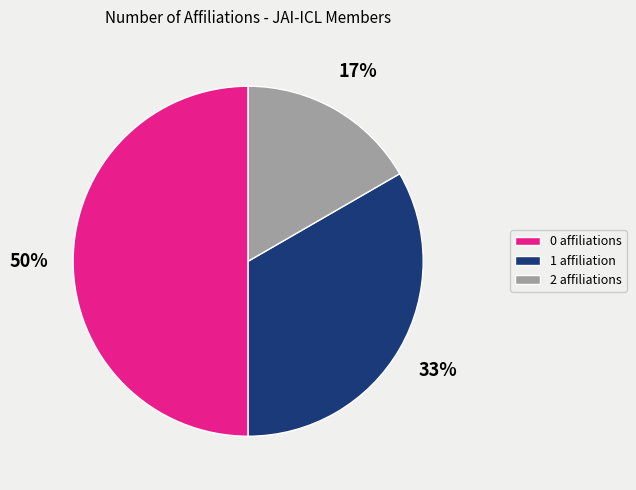

To the nearest percent, what is the difference between the largest and smallest slice percentages?

33%